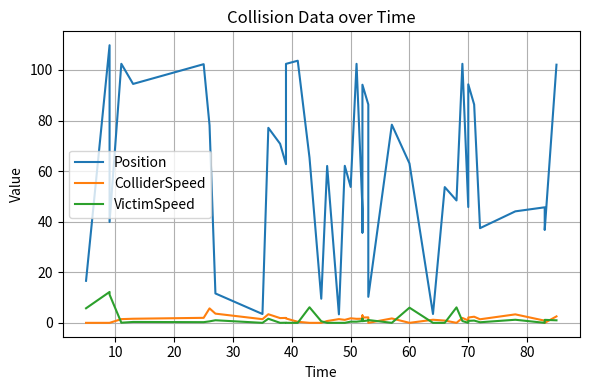

Does the chart display data point markers on the line(s)?

No